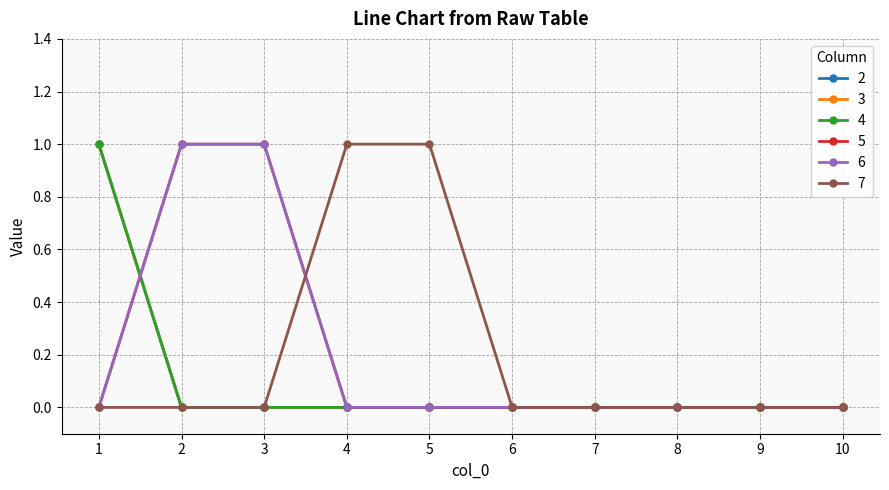

Reading left to right, list all the values displayed in this chart.

2: 1=1	2=0	3=0	4=0	5=0	6=0	7=0	8=0	9=0	10=0
3: 1=1	2=0	3=0	4=0	5=0	6=0	7=0	8=0	9=0	10=0
4: 1=1	2=0	3=0	4=0	5=0	6=0	7=0	8=0	9=0	10=0
5: 1=0	2=1	3=1	4=0	5=0	6=0	7=0	8=0	9=0	10=0
6: 1=0	2=1	3=1	4=0	5=0	6=0	7=0	8=0	9=0	10=0
7: 1=0	2=0	3=0	4=1	5=1	6=0	7=0	8=0	9=0	10=0